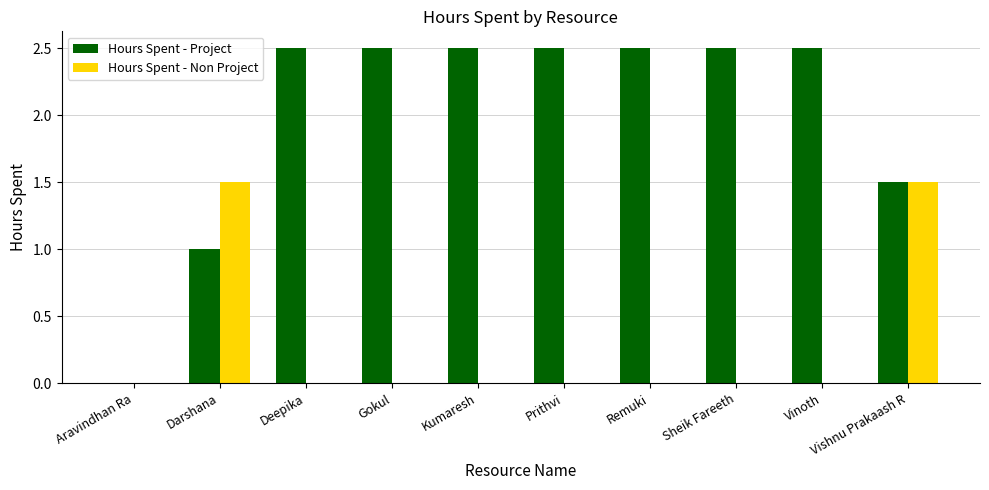

The Hours Spent - Project series shows 4.5 at Deepika. True or false?

False